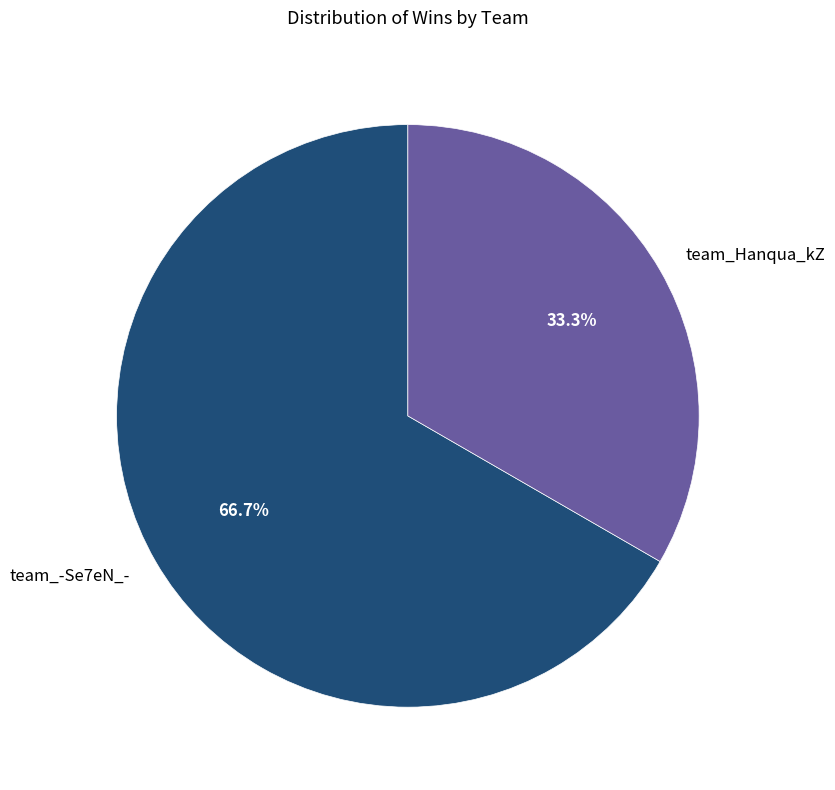

To the nearest percent, what is the difference between the team_Hanqua_kZ and team_-Se7eN_- slice percentages?

33%